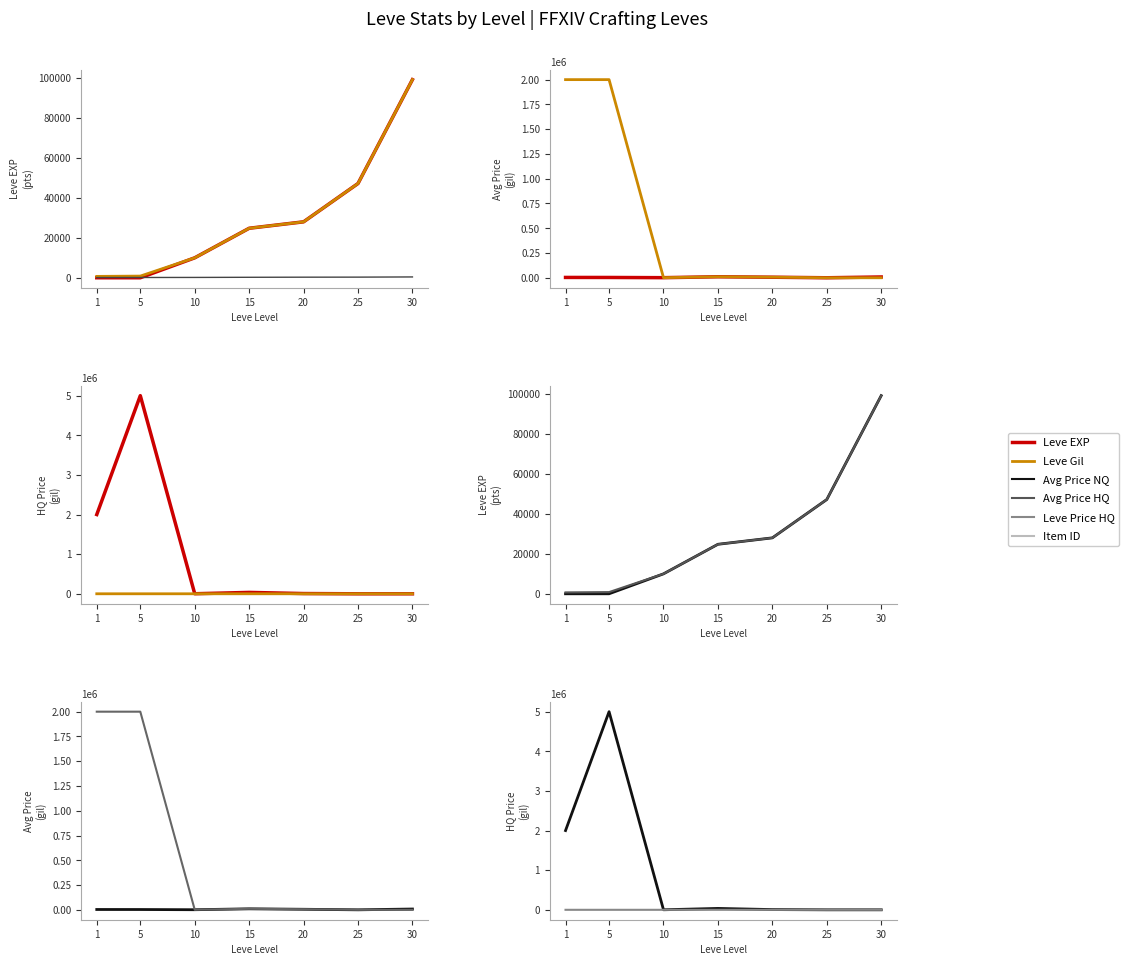

Between 5 and 30, which is larger?

30